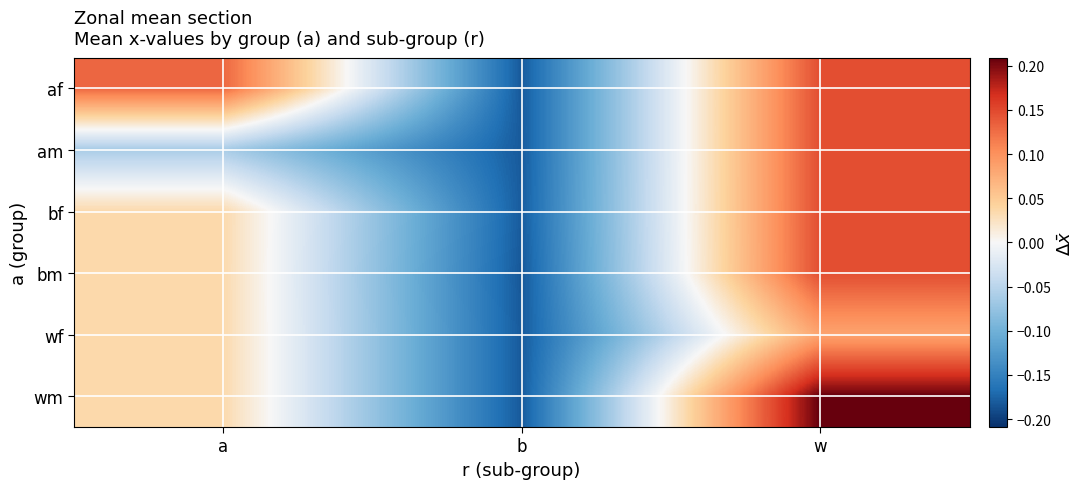

What is the greatest value displayed?

0.2